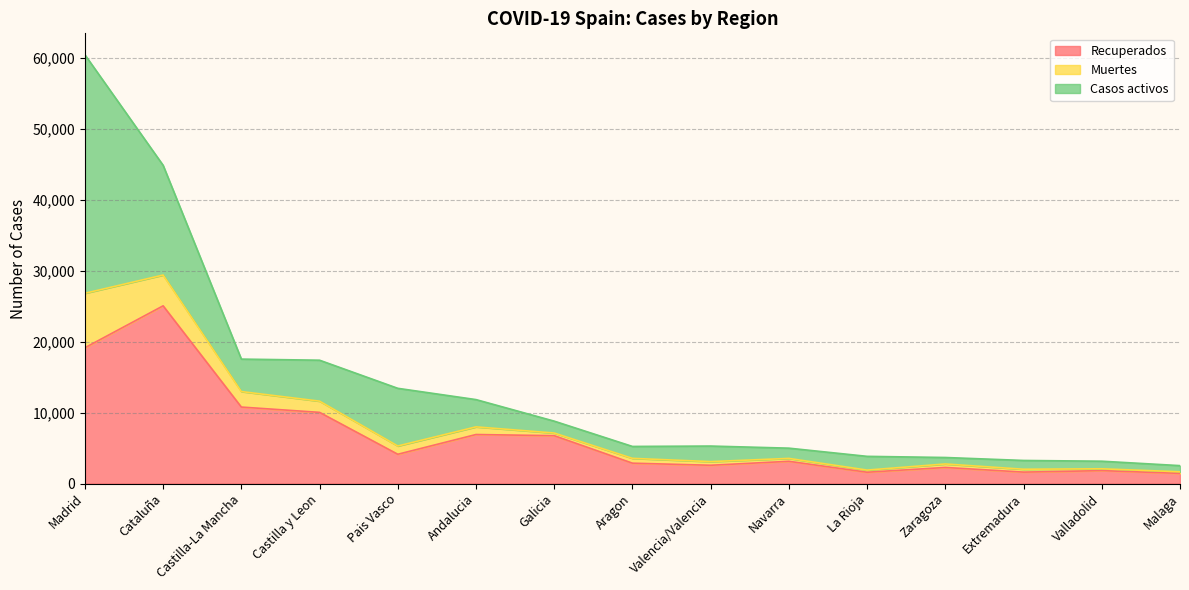

What is the total value across all series at Castilla-La Mancha?

17557